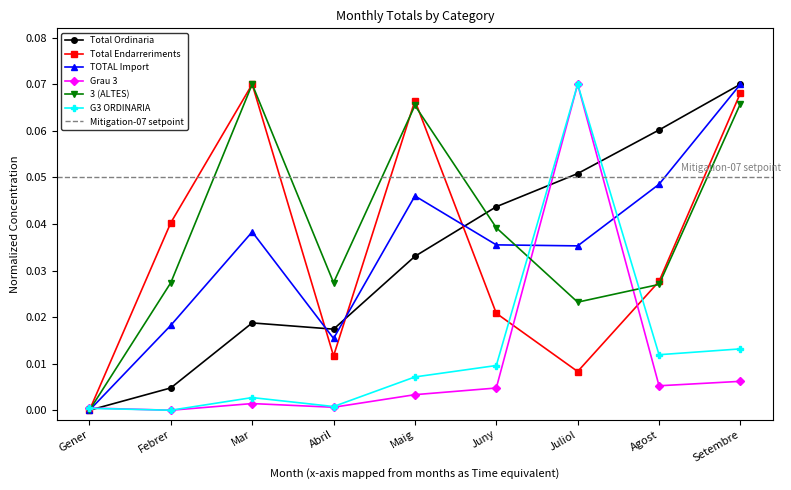

What is the label of the 1st point from the left?

Gener